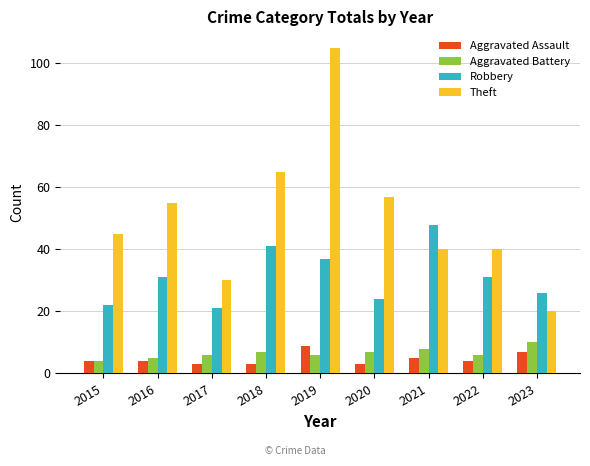

Is it true that Theft equals 57 at 2020?

True